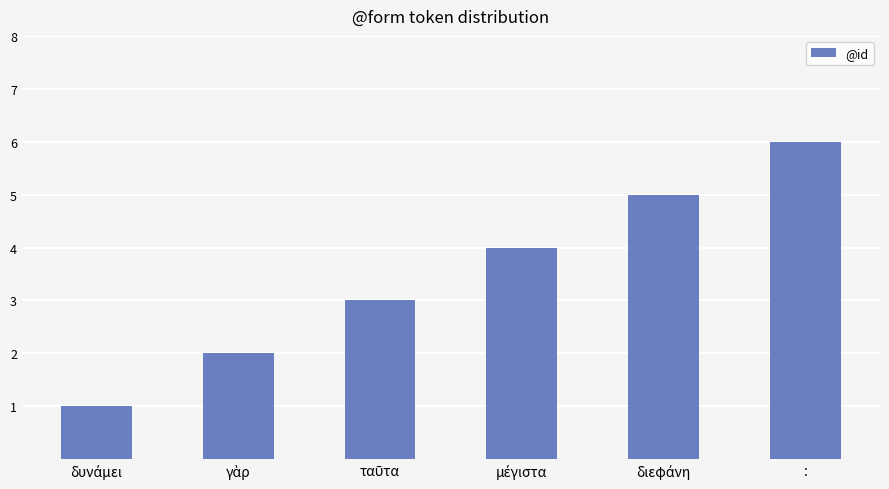

How many bars are there in total?

6